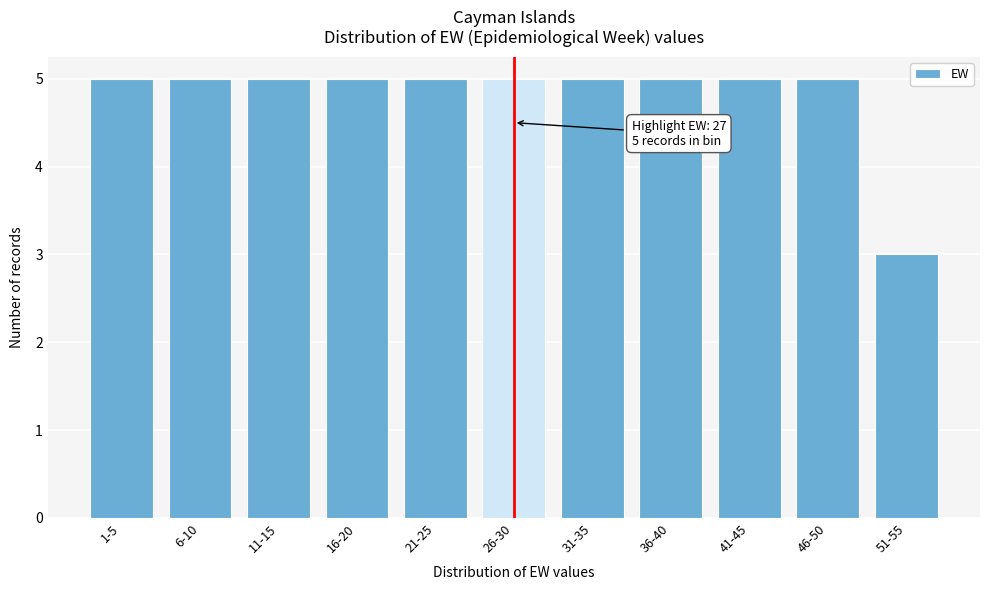

Reading left to right, list all the values displayed in this chart.

5	5	5	5	5	5	5	5	5	5	3